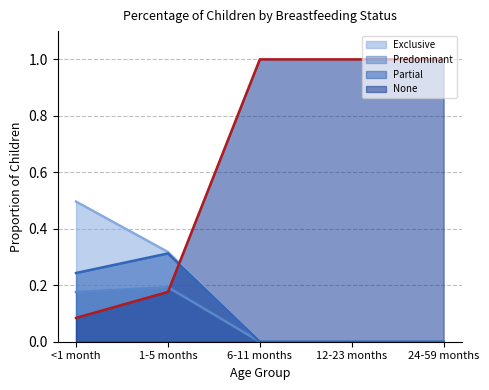

List the labels in order of Partial value, smallest first.

6-11 months, 12-23 months, 24-59 months, <1 month, 1-5 months